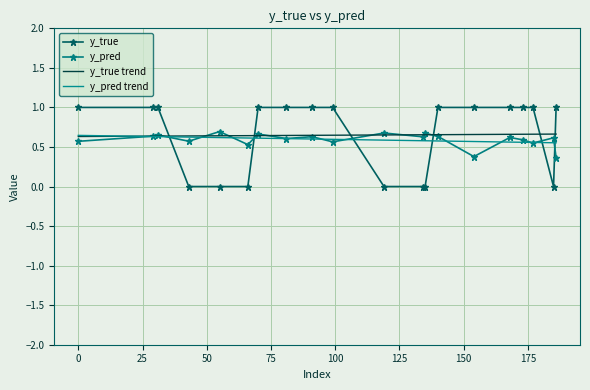

What is the difference between the maximum and minimum values in the y_pred trend series?

0.1